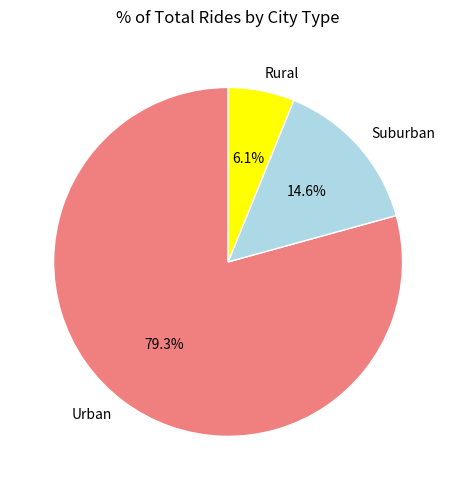

Approximately how many times larger is the value at Suburban compared to Rural?

2.4